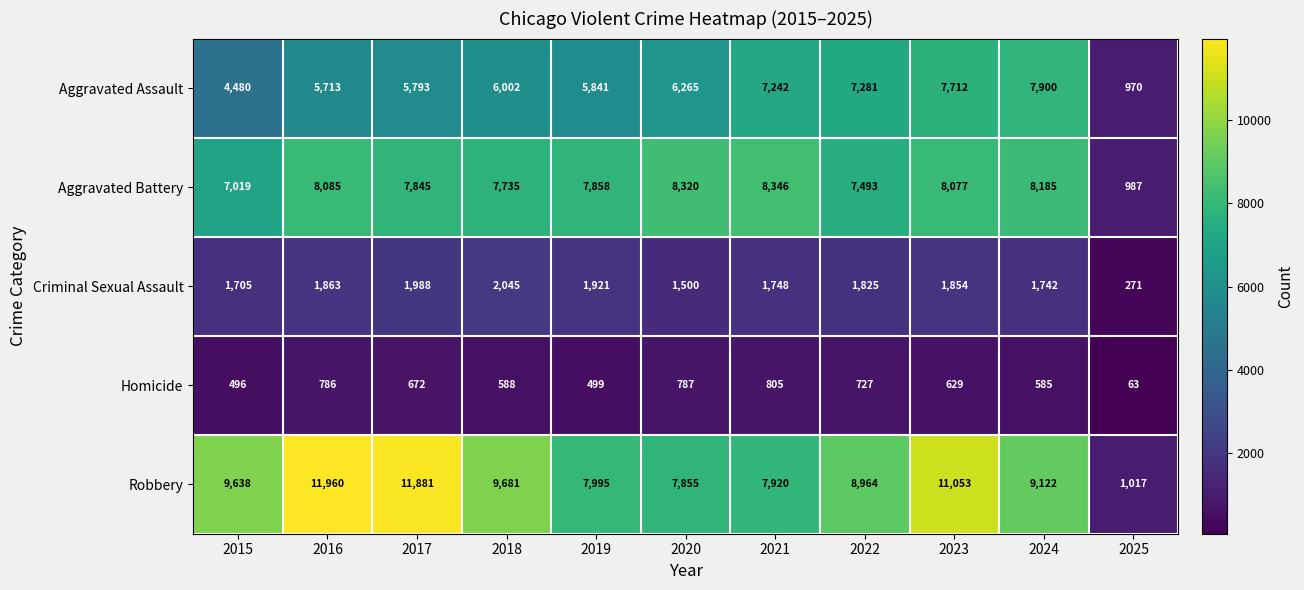

What is the difference between the highest and lowest values at 2023?

10424